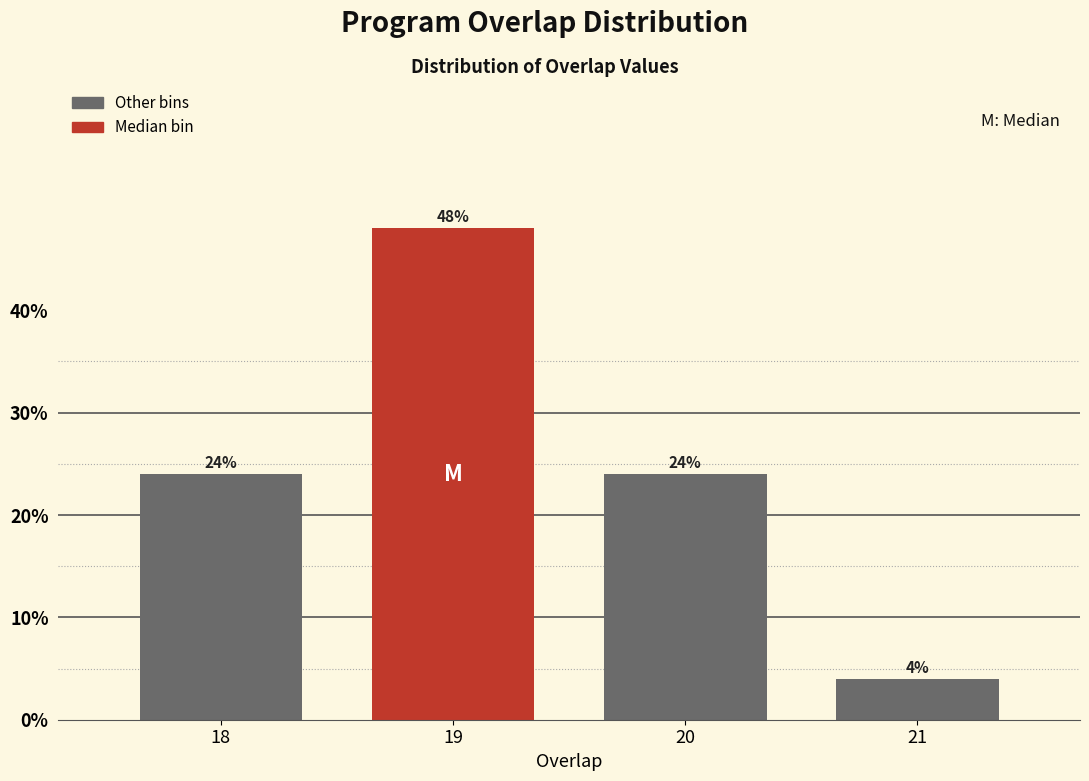

Reading left to right, extract all data points from this chart.

24	48	24	4